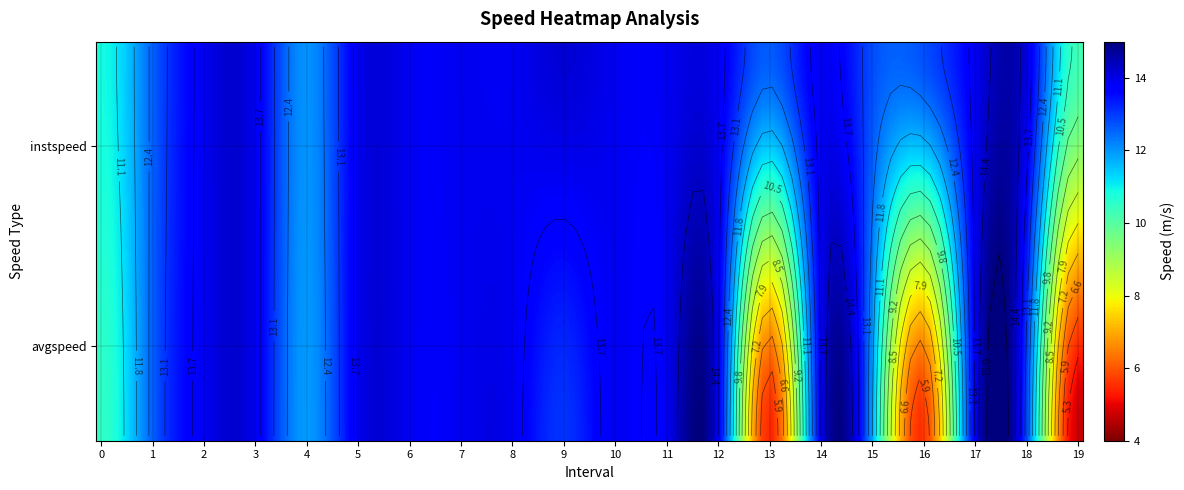

Is it true that avgspeed equals 13.9 at 12?

True